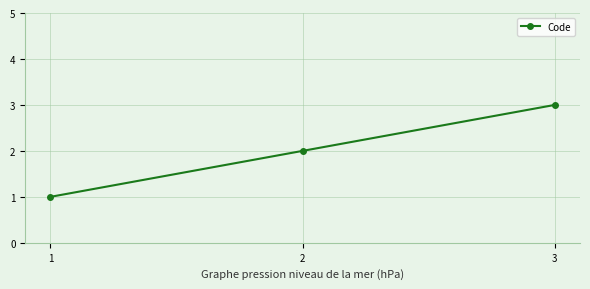

The value at 1 is 1. True or false?

True